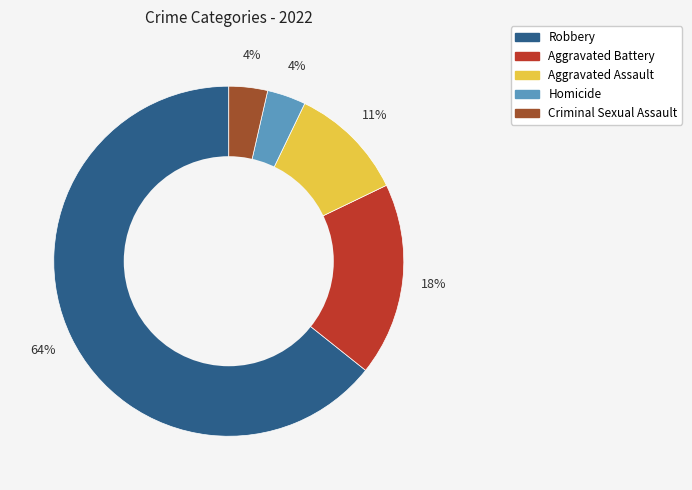

Is it true that Robbery is 64% of the pie?

True